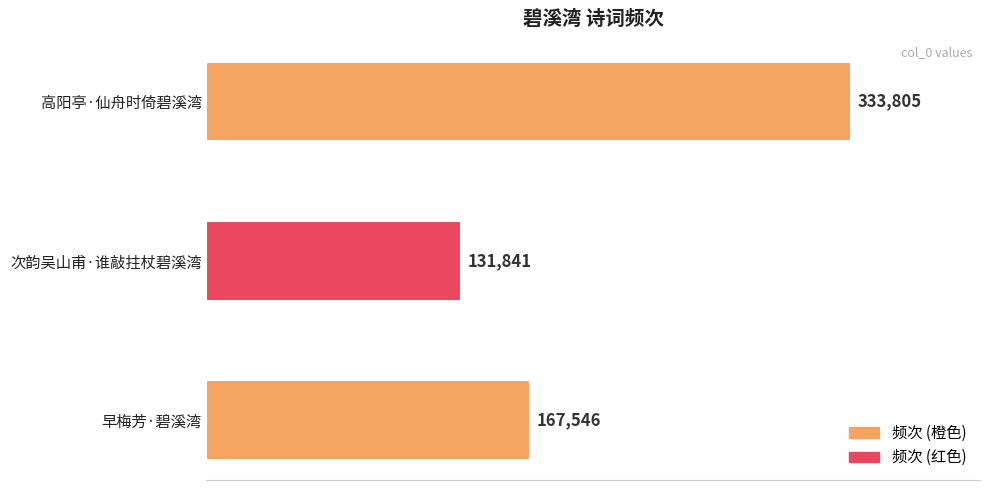

What is the average value?

211064